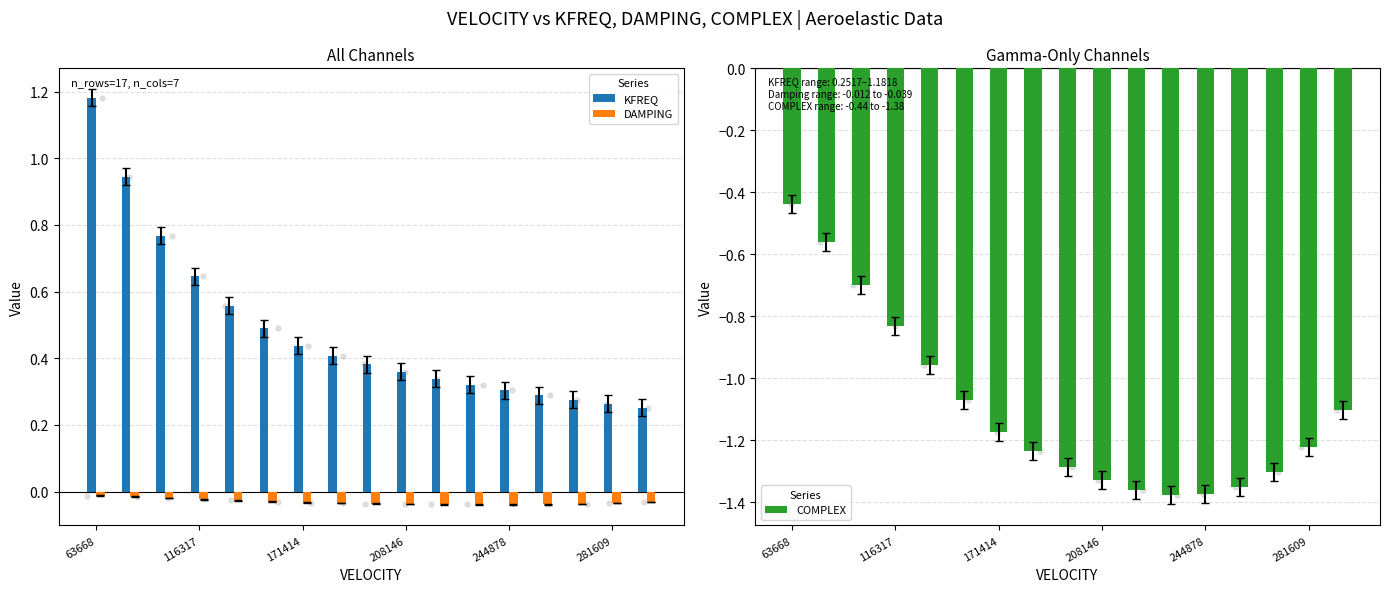

The value of KFREQ at 116317 is 0.4. True or false?

False